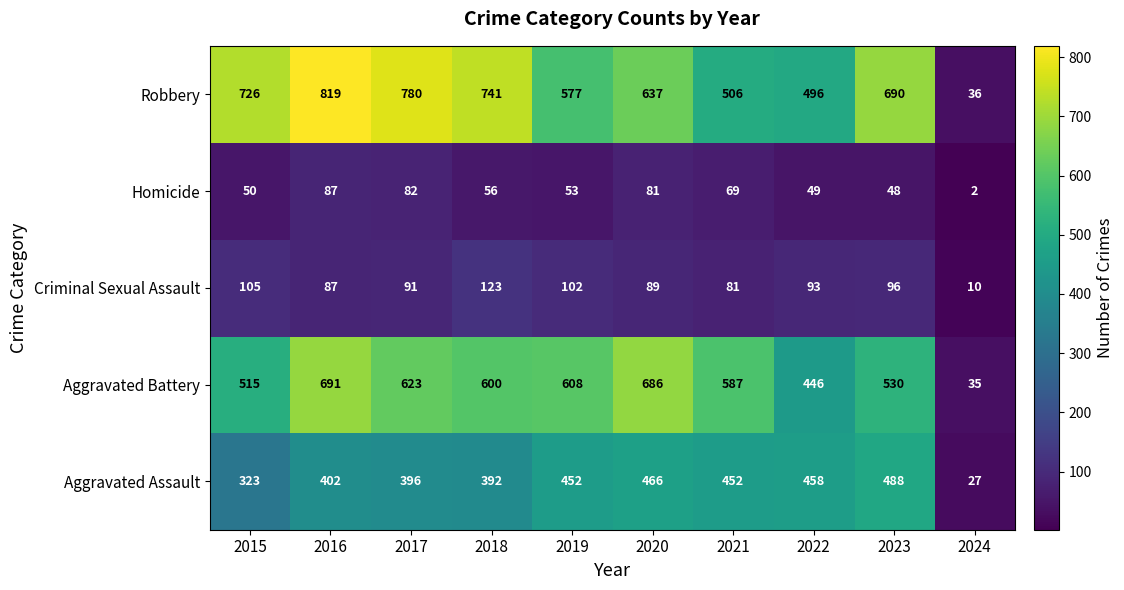

Rank the series at 2018 from highest to lowest value.

Robbery, Aggravated Battery, Aggravated Assault, Criminal Sexual Assault, Homicide